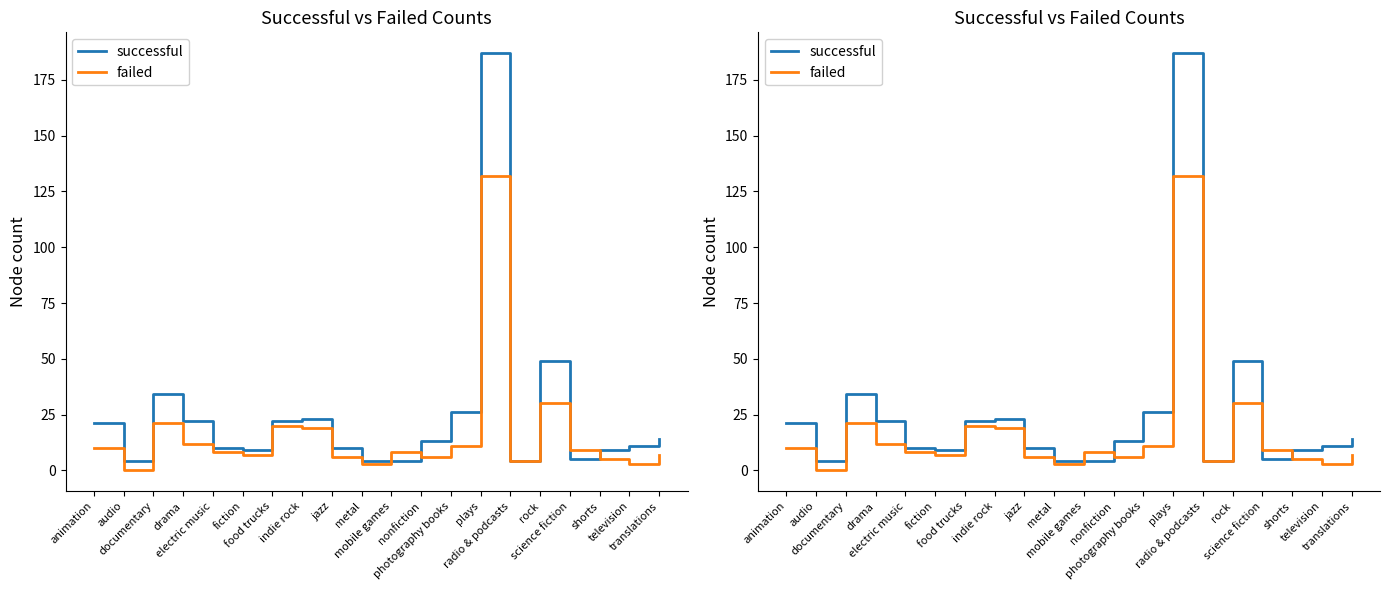

How many times do failed and successful cross each other?

4